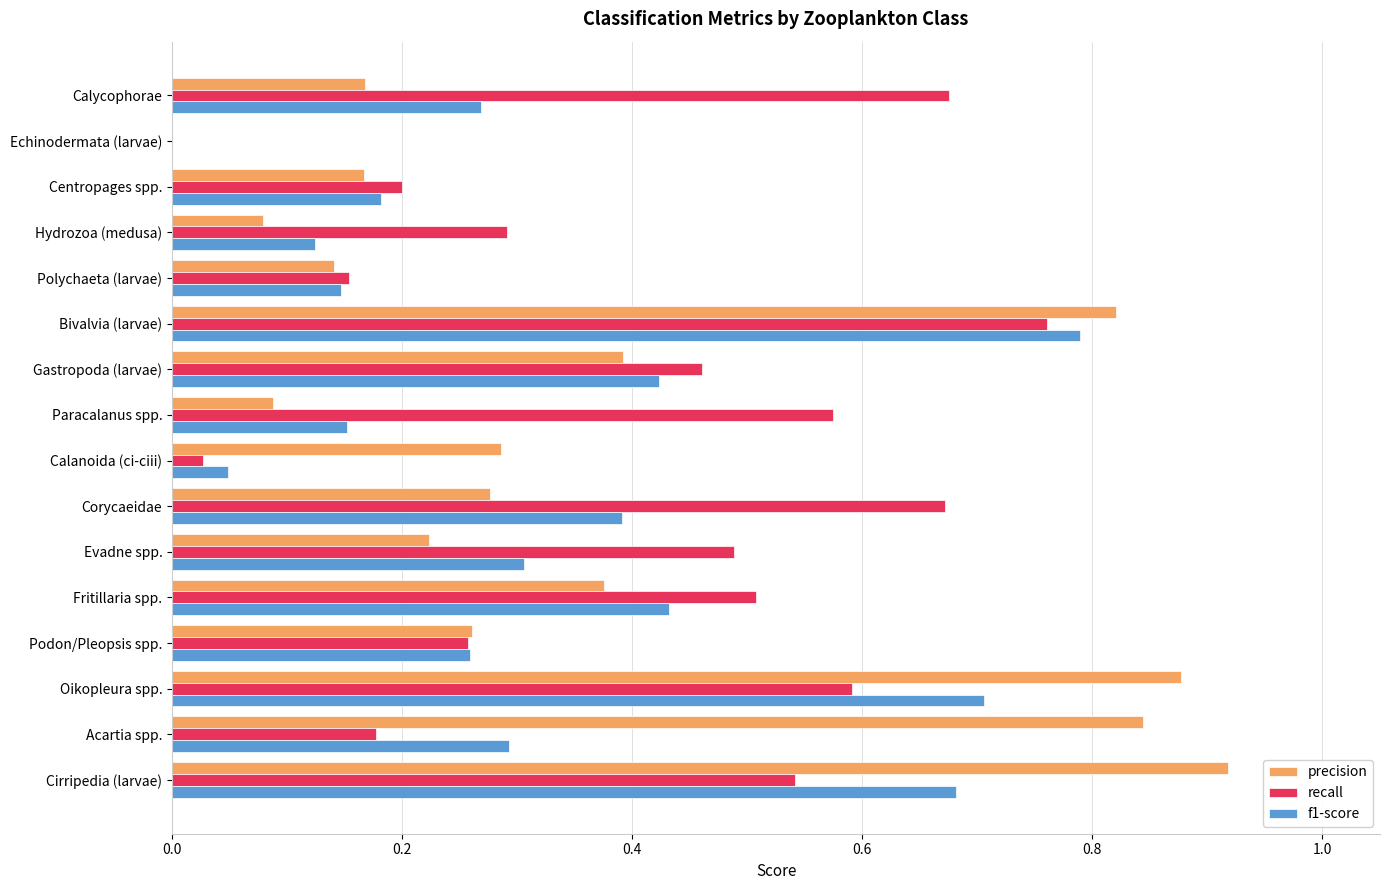

Is the value of f1-score at Gastropoda (larvae) greater than the value of precision at Acartia spp.?

No